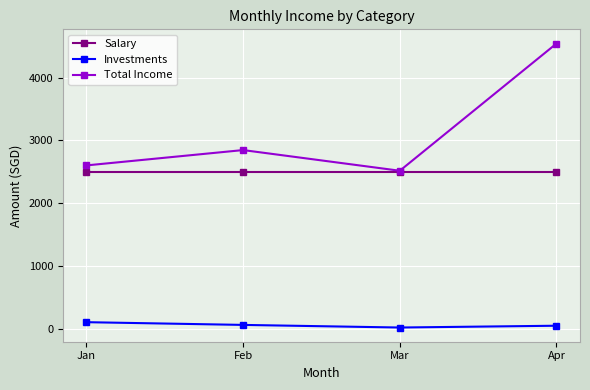

What is the highest value of the Salary series?

2500.0